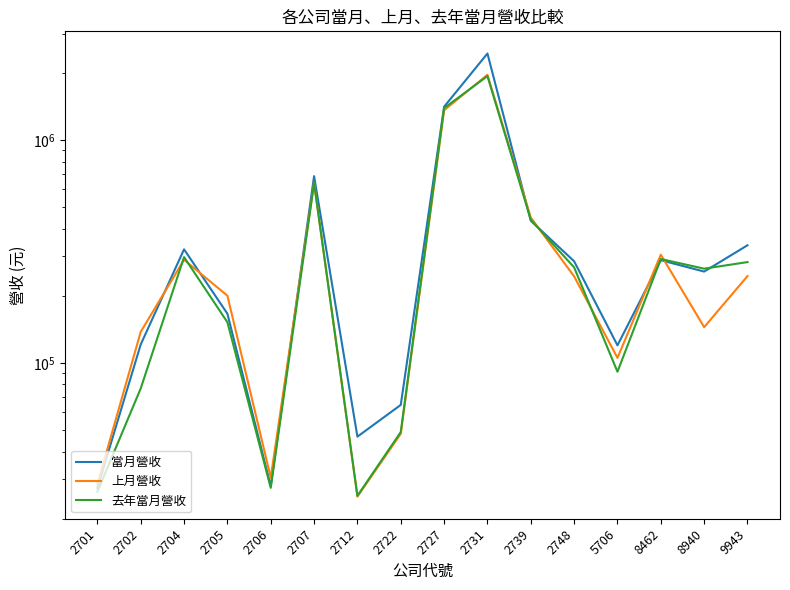

Between which two adjacent categories do 去年當月營收 and 上月營收 first intersect?

2702 and 2704